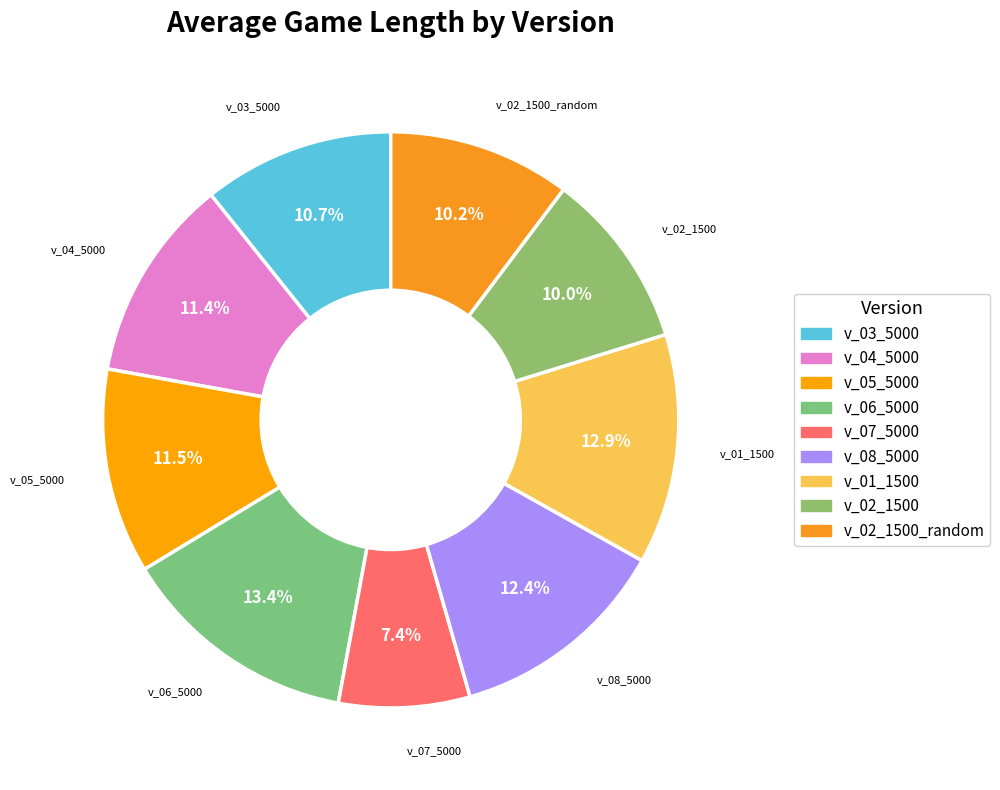

Between v_02_1500 and v_08_5000, which is larger?

v_08_5000